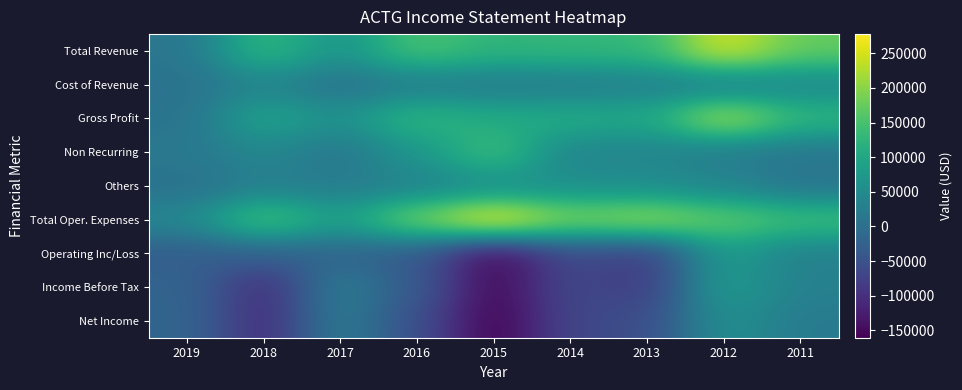

Which has a higher value, 2013 or 2015?

2013